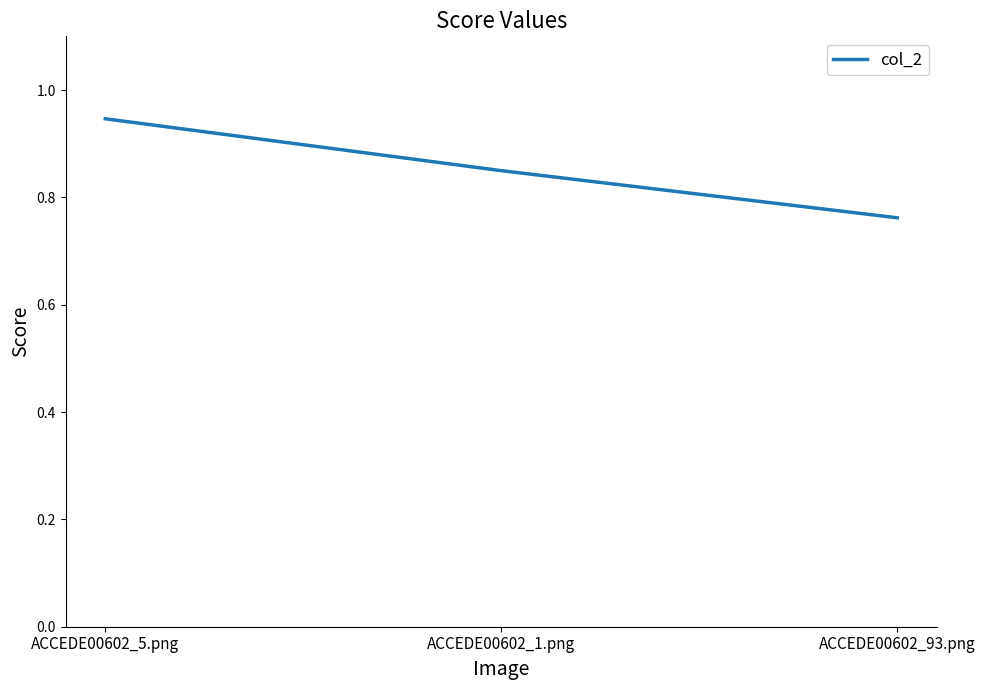

Which label corresponds to the smallest value in the chart?

ACCEDE00602_93.png